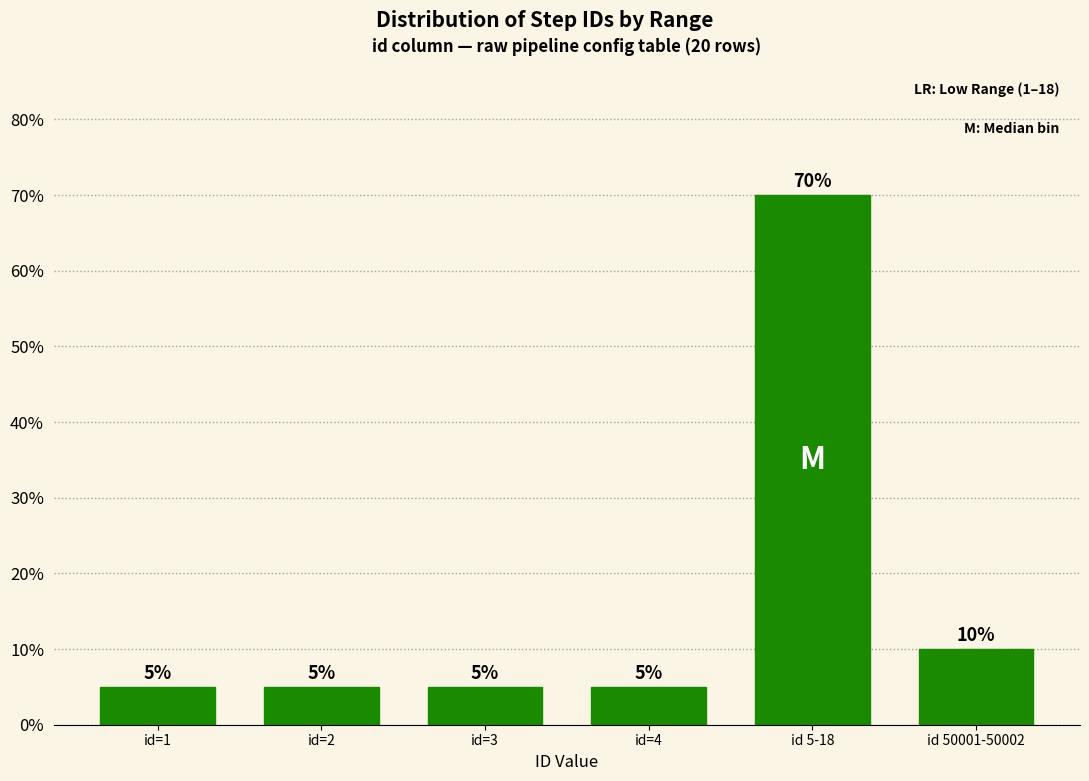

Reading left to right, transcribe all the data shown in this chart.

id=1=5	id=2=5	id=3=5	id=4=5	id 5-18=70	id 50001-50002=10